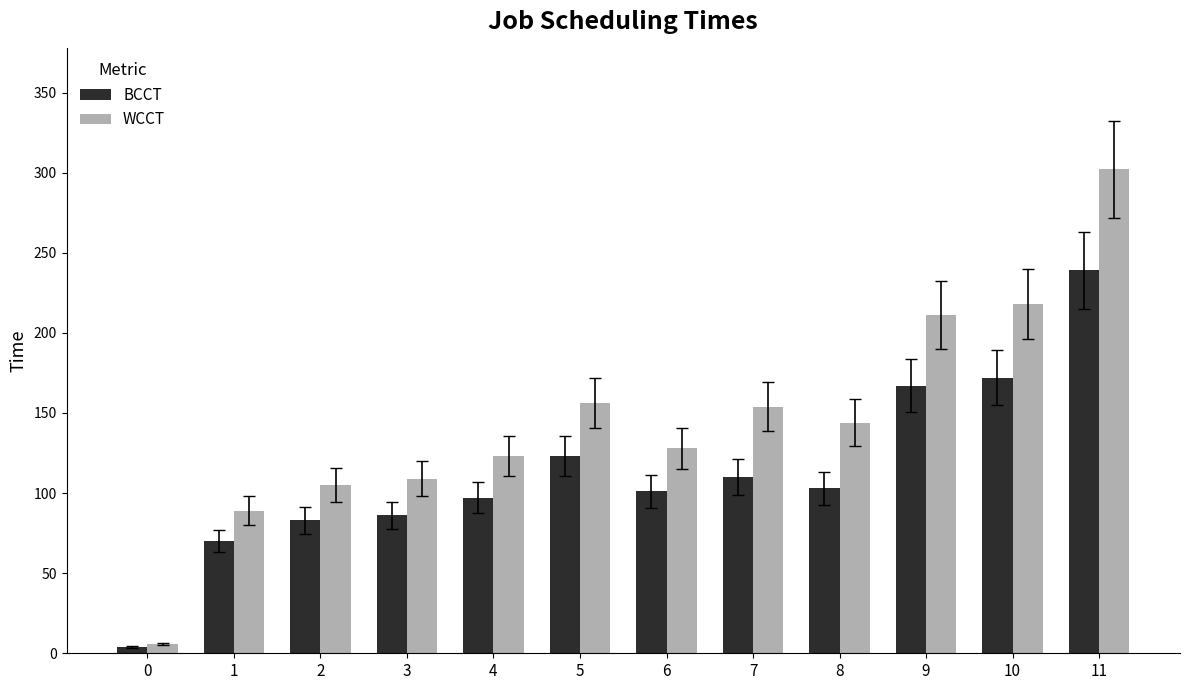

What are all the series names shown in the legend?

BCCT, WCCT